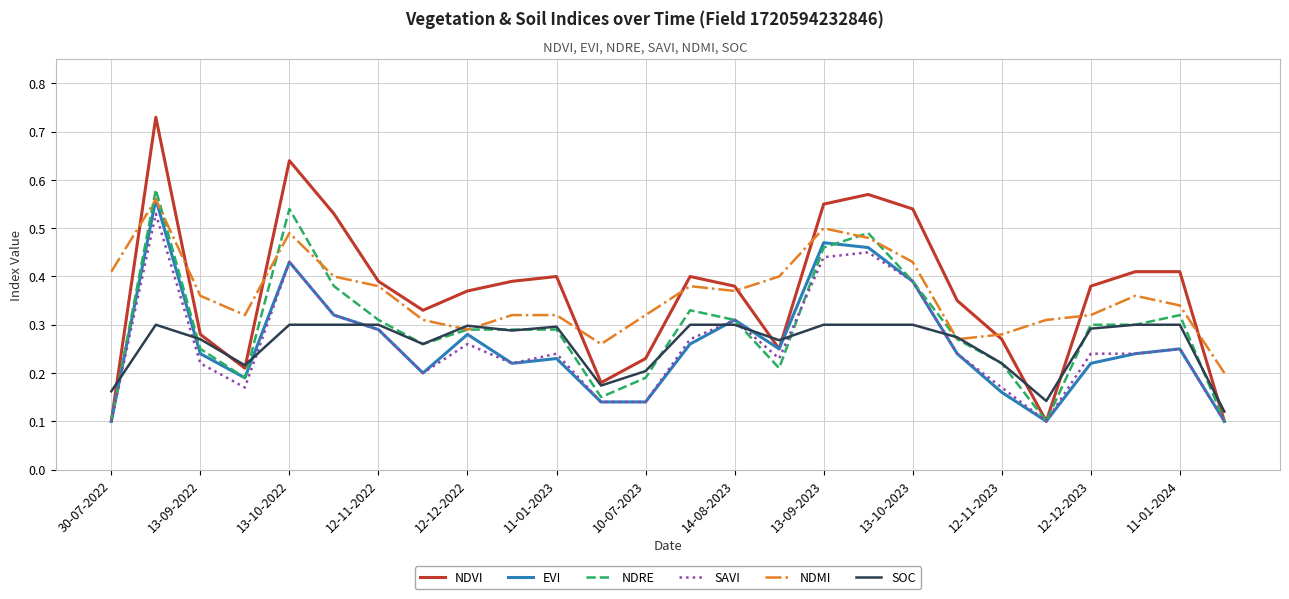

Which series has the largest range (max minus min)?

NDVI